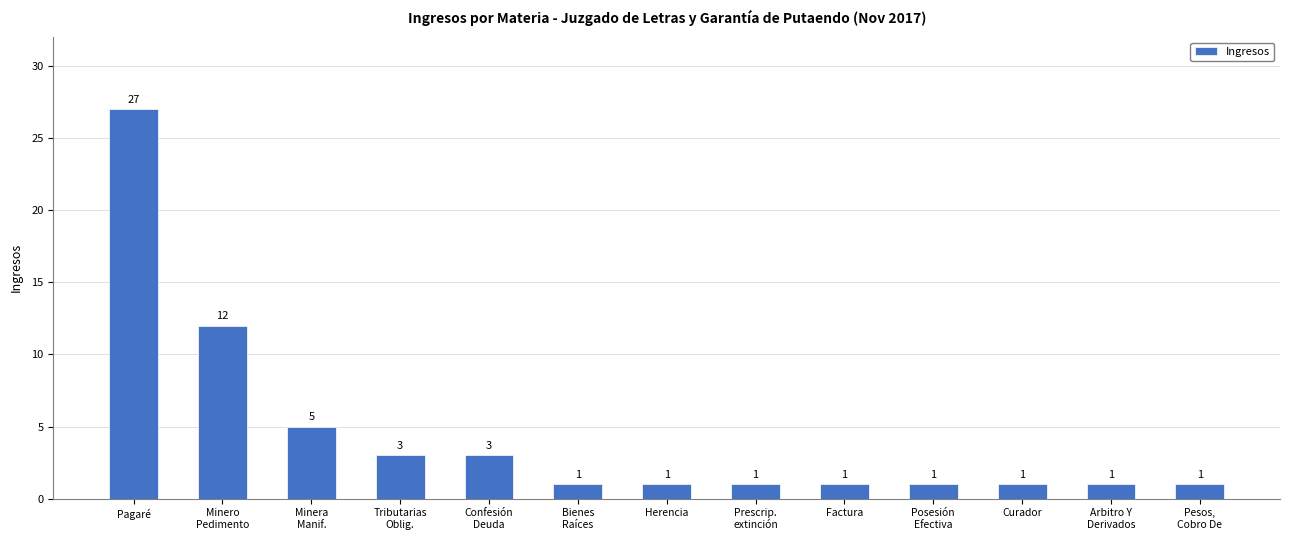

What is the difference between the maximum and minimum values?

26